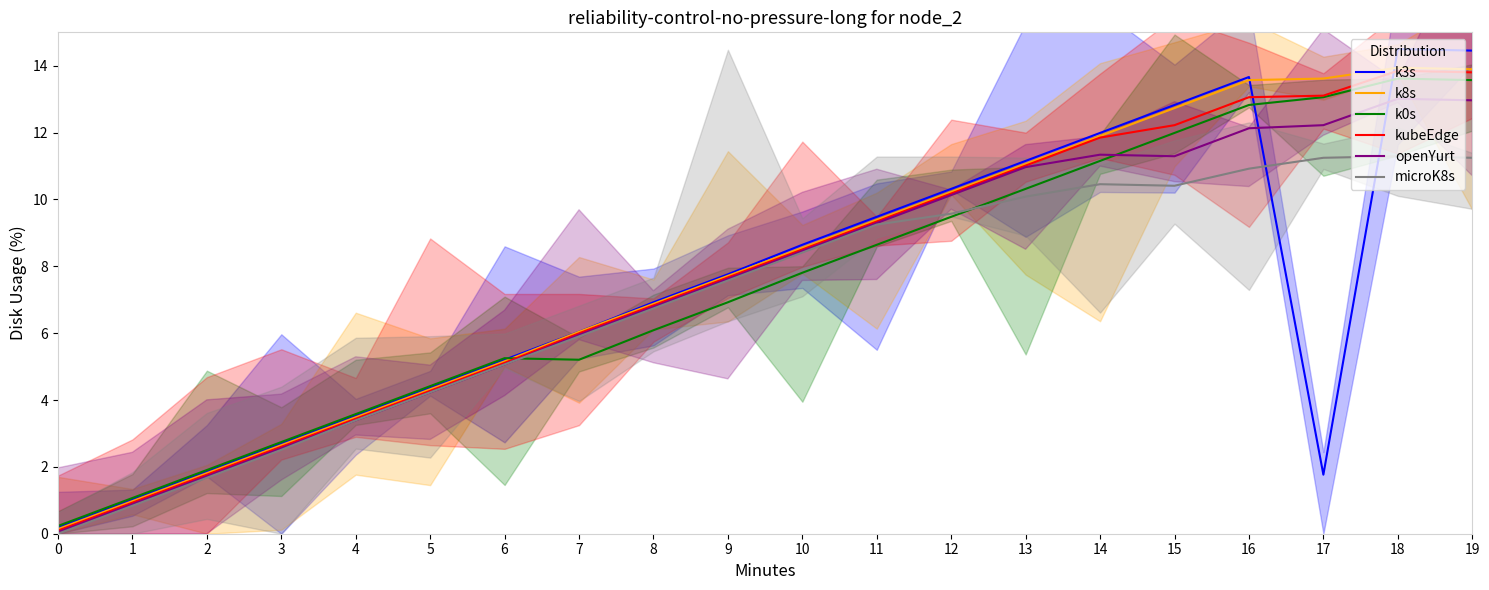

What is the highest value of the microK8s series?

11.3